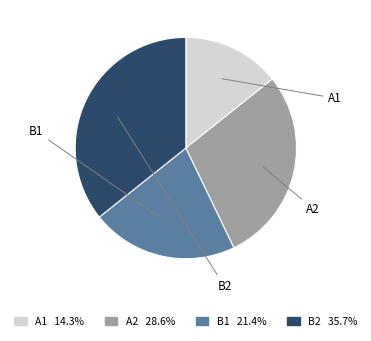

To the nearest percent, what is the difference between the B1 and B2 slice percentages?

14%